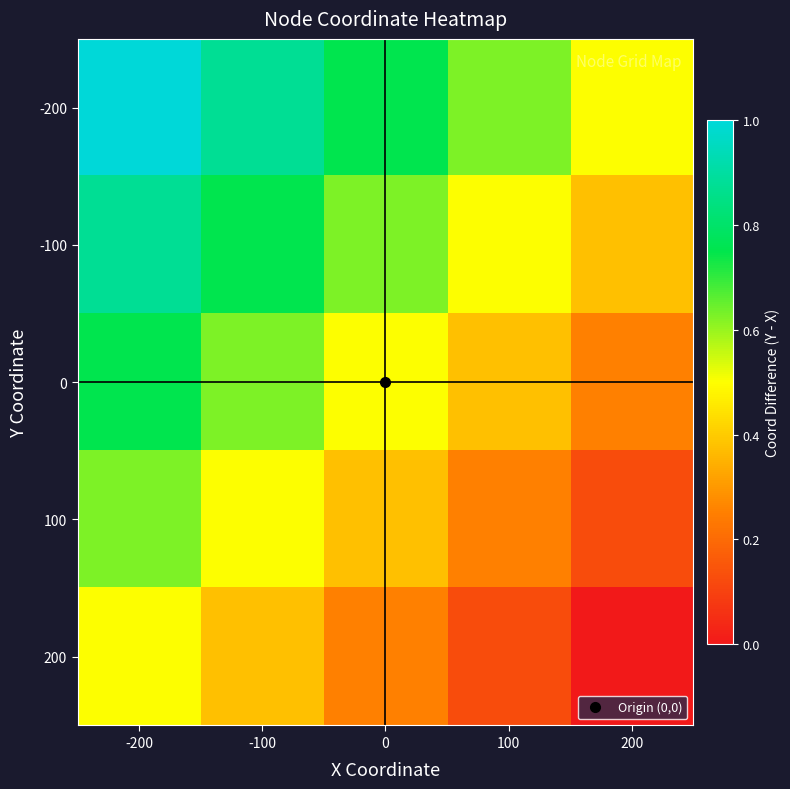

Which label corresponds to the largest value in the chart?

-200